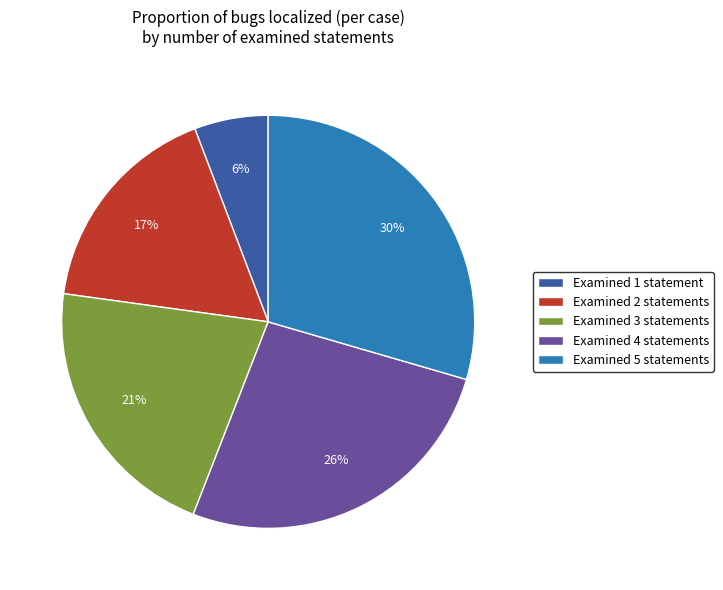

Which slice is the largest?

Examined 5 statements